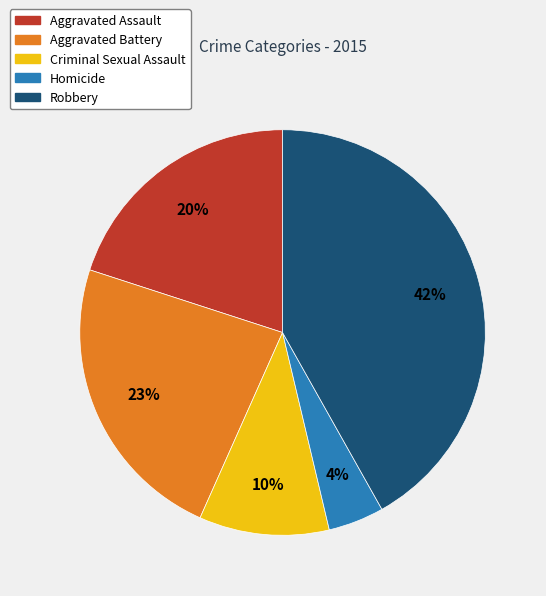

Which category has the smallest portion of the pie?

Homicide